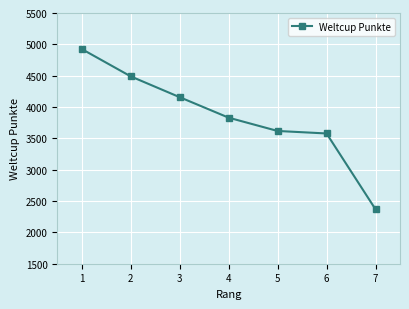

At which label is the value closest to 3646?

5